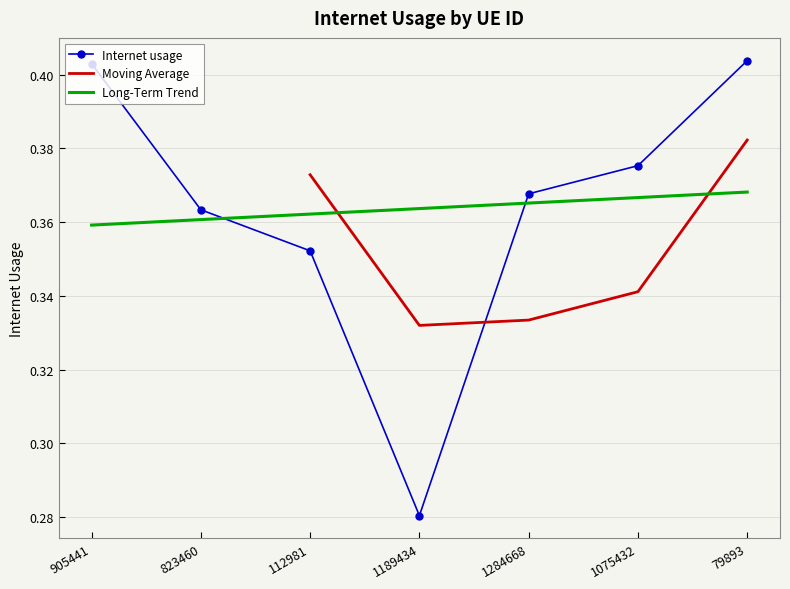

What is the value of the 2nd point from the left?

0.4